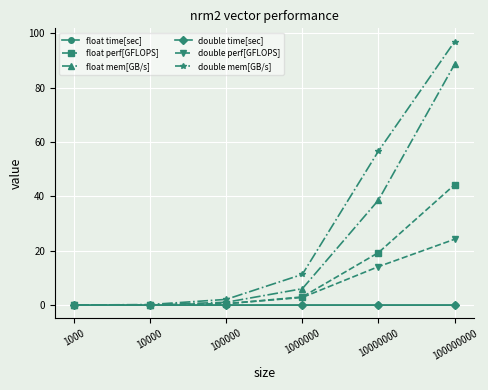

What is the greatest value displayed?

97.0